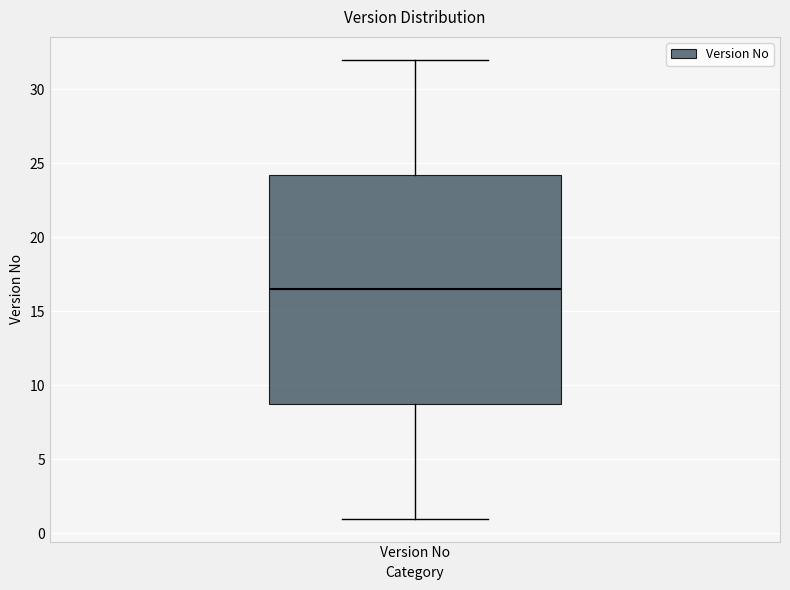

Where is the lower edge of the box for Version No on the y-axis? The values are not printed on the chart, so give them approximately, as read against the axis.

9.0